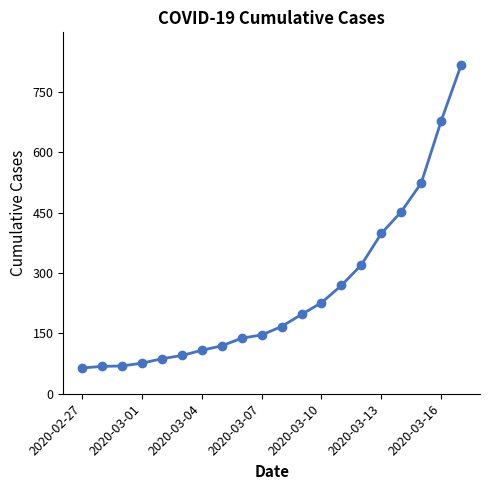

Is this an area chart (filled region under the line)?

No